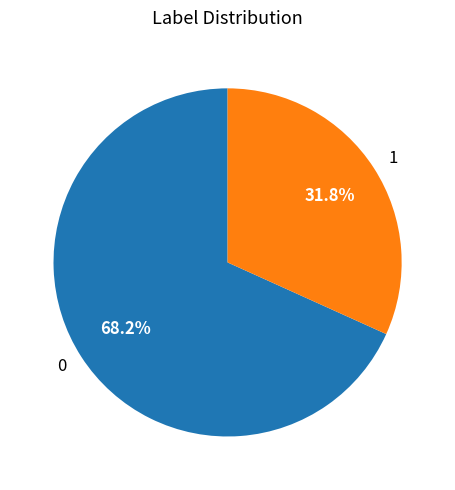

What is the largest slice in the pie chart?

0